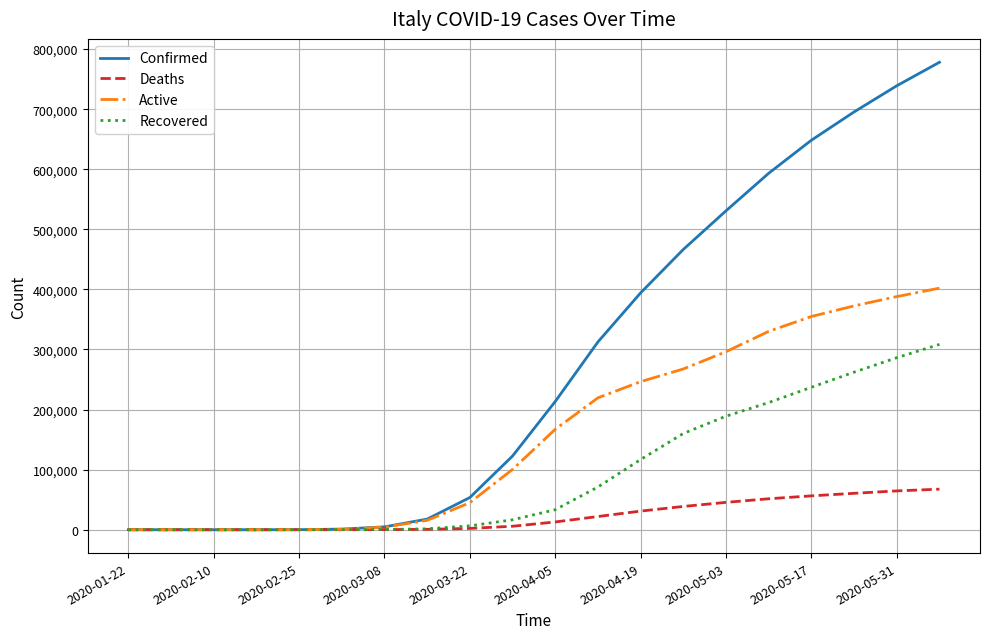

List the series in order of their peak value, highest first.

Confirmed, Active, Recovered, Deaths